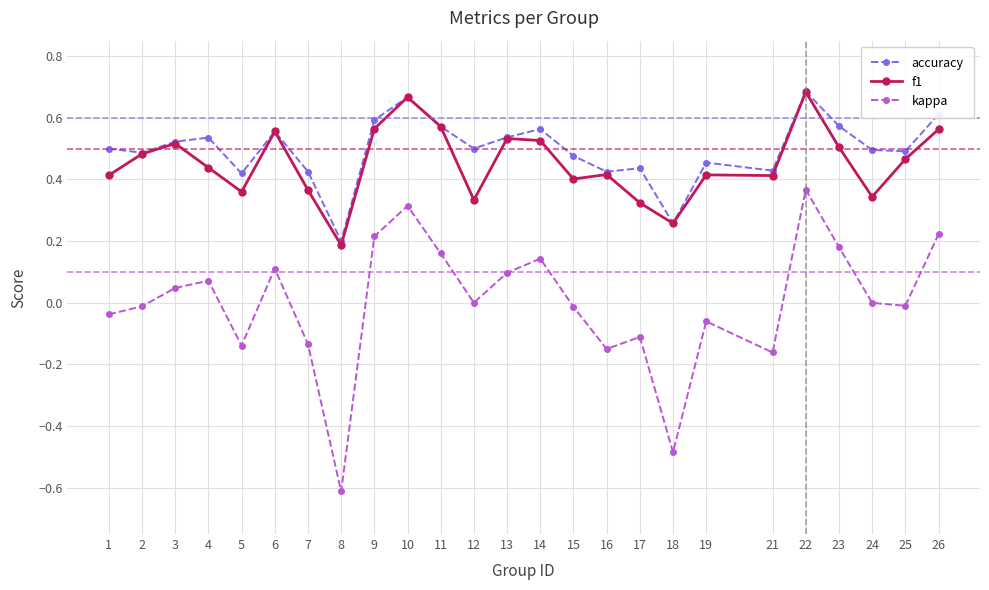

The value of kappa at 23 is 0.2. True or false?

True